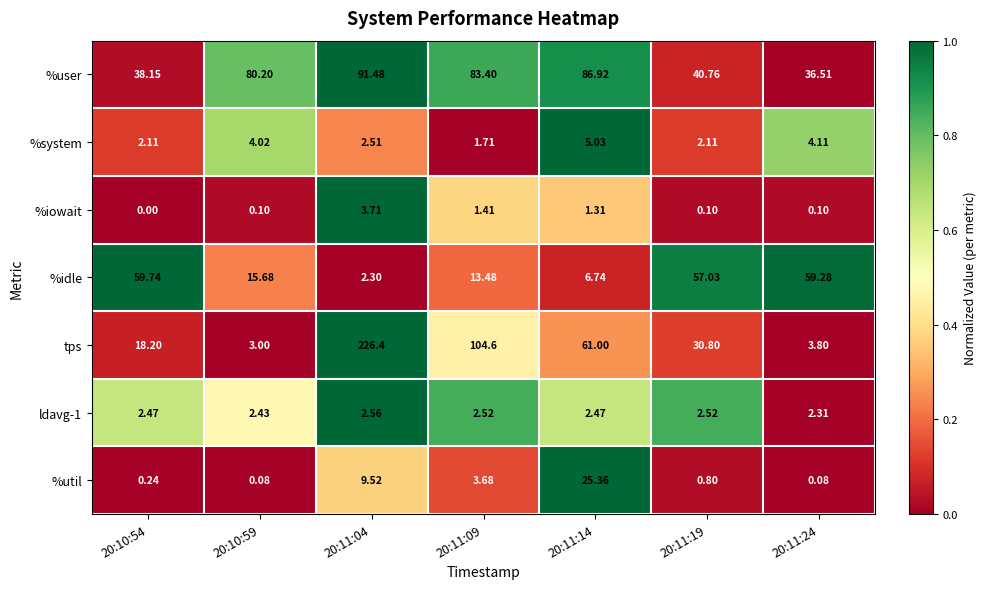

Which series has the widest spread of values?

tps